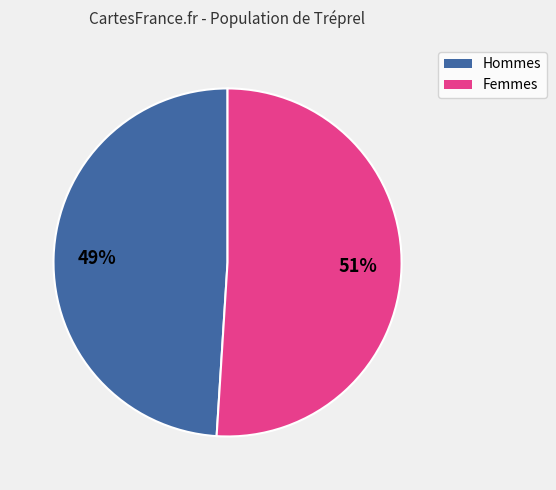

Between Hommes and Femmes, which is larger?

Femmes